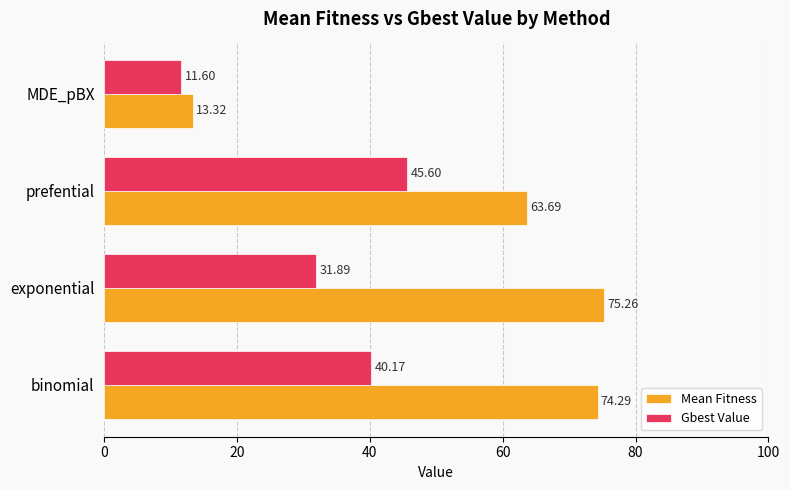

Is the value of Mean Fitness at MDE_pBX greater than the value of Gbest Value at exponential?

No